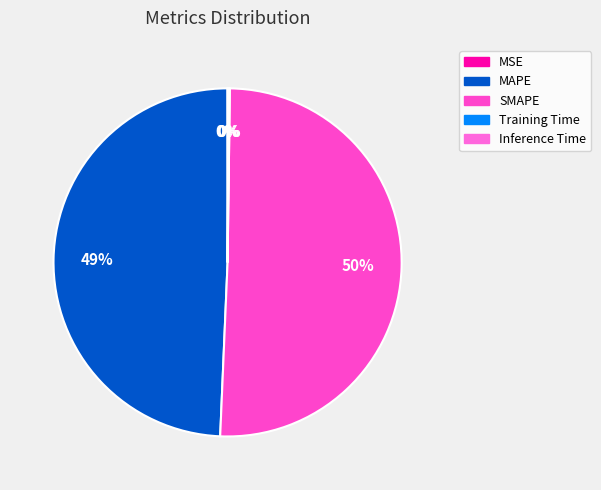

To the nearest percent, what is the difference between the largest and smallest slice percentages?

50%